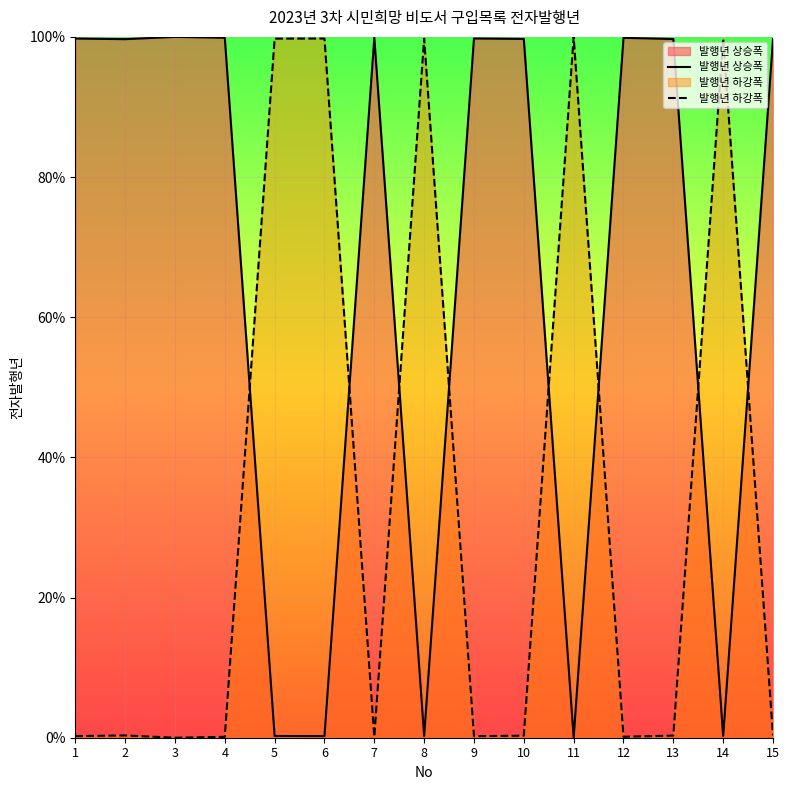

Reading left to right, list all the values displayed in this chart.

발행년 상승폭: 1=99.8	2=99.7	3=100.0	4=99.9	5=0.2	6=0.2	7=99.9	8=0.2	9=99.8	10=99.7	11=0.0	12=99.9	13=99.7	14=0.2	15=99.7
발행년 하강폭: 1=0.2	2=0.3	3=0.0	4=0.1	5=99.8	6=99.8	7=0.1	8=99.8	9=0.2	10=0.3	11=100.0	12=0.1	13=0.3	14=99.8	15=0.3